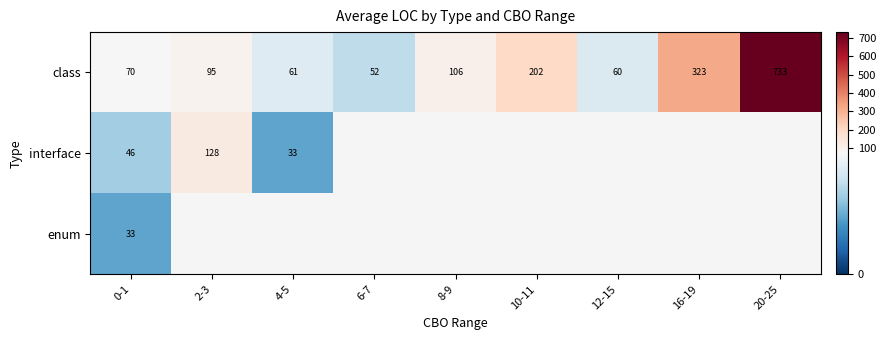

At how many categories does at least one series exceed 661?

1